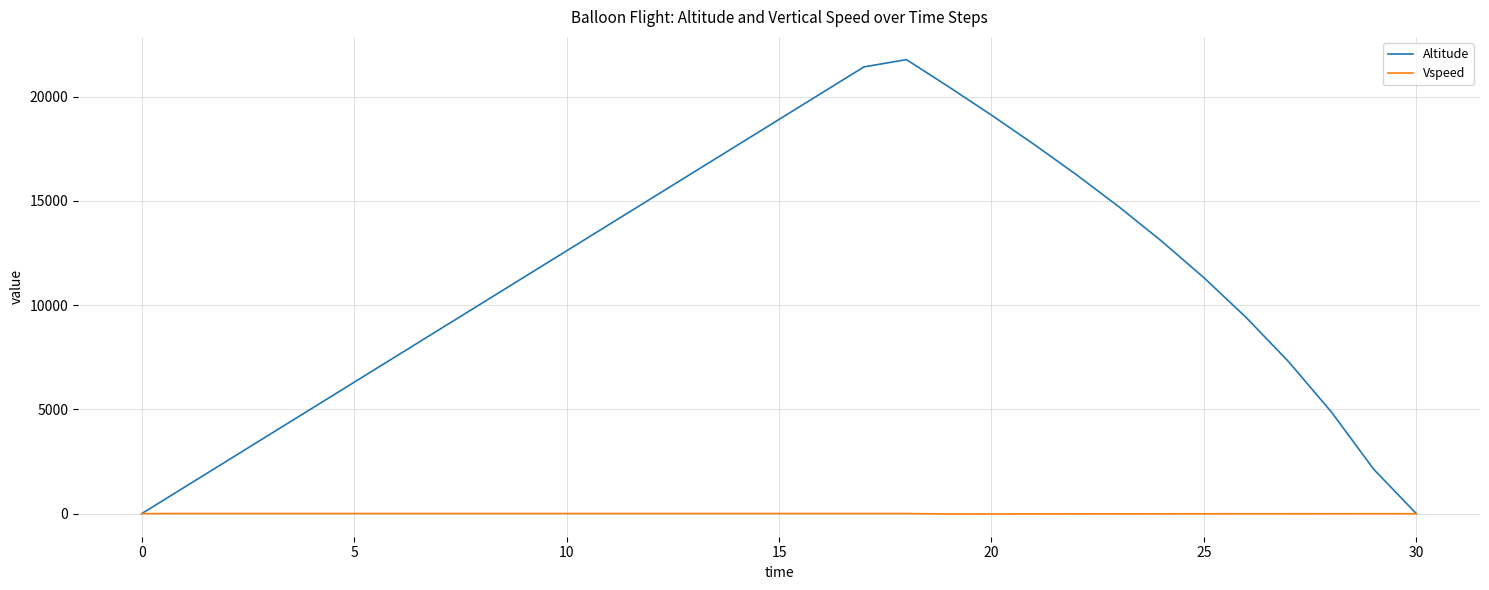

List the series in order of their peak value, lowest first.

Vspeed, Altitude